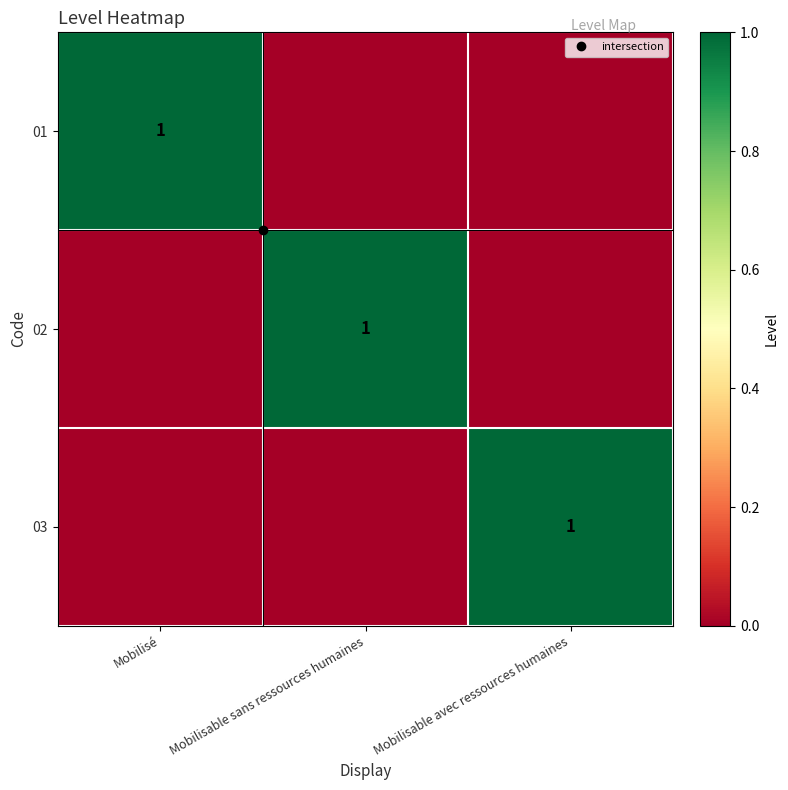

What is the difference between the 02 values at Mobilisé and Mobilisable sans ressources humaines?

1